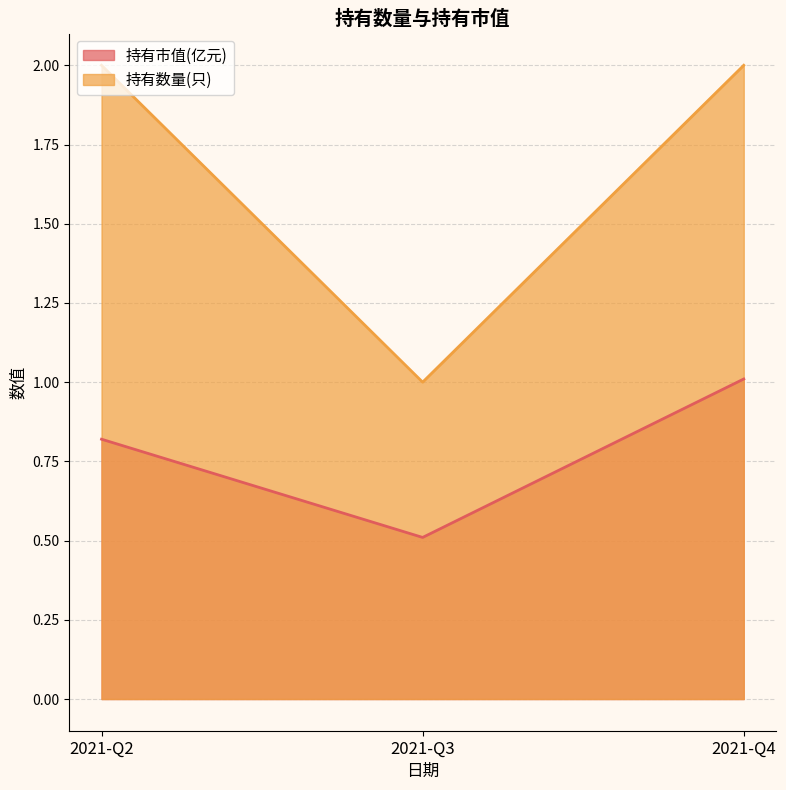

The value of 持有数量(只) at 2021-Q2 is 0.8. True or false?

False